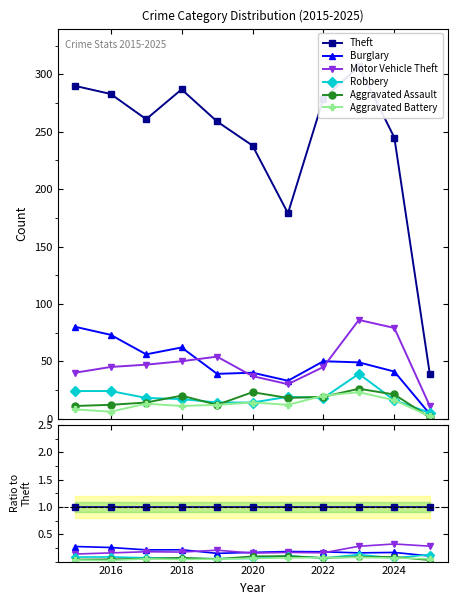

Is it true that Burglary equals 0.1 at 10?

False